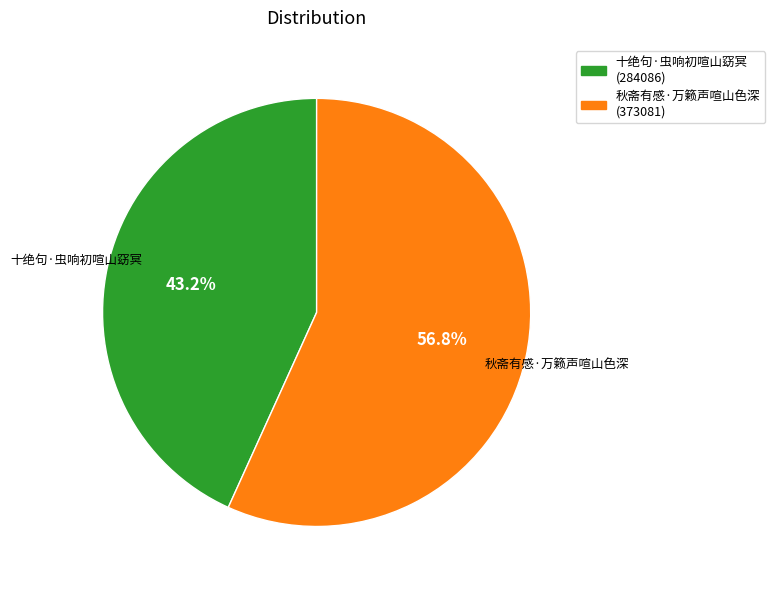

What is the smallest slice in the pie chart?

十绝句·虫响初喧山窈冥